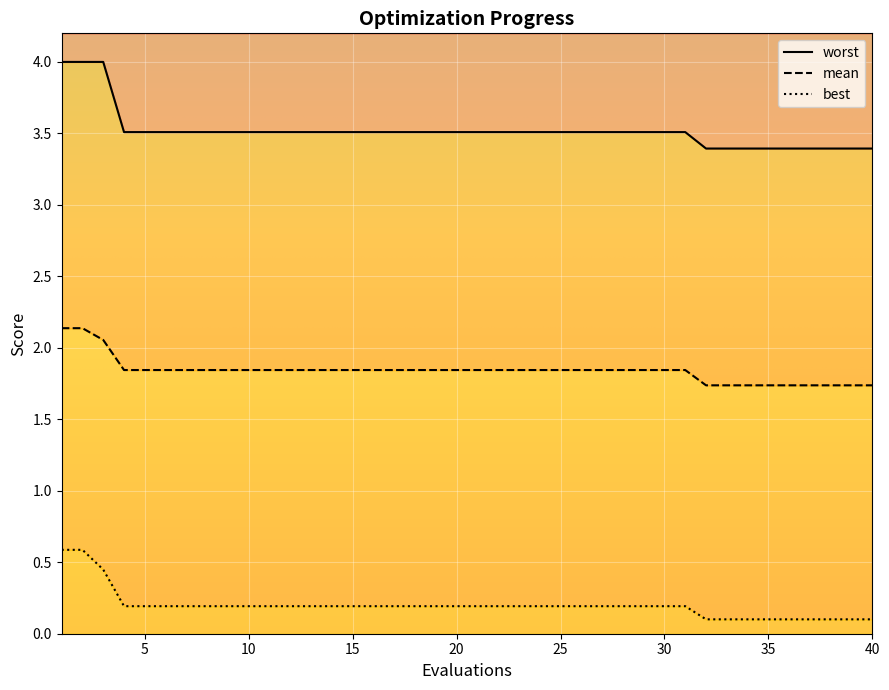

True or false: mean has a value of 1.8 at 16.

True